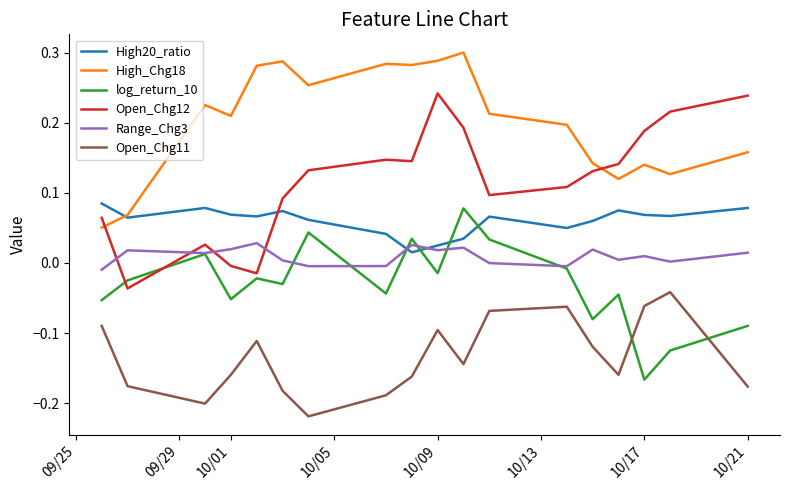

Which series has the widest spread of values?

Open_Chg12